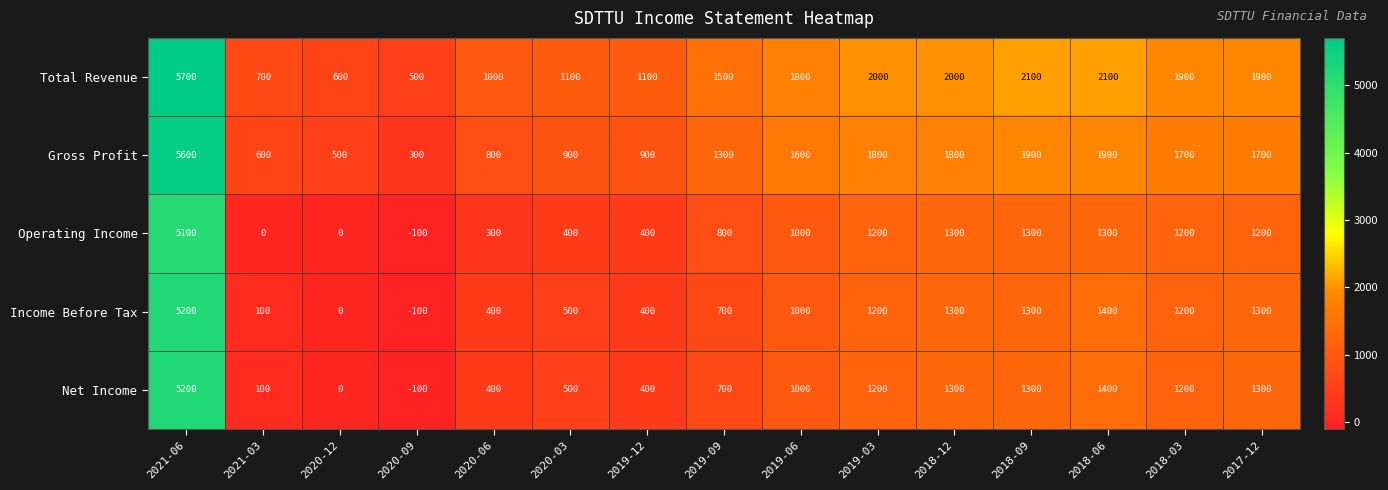

Is it true that Total Revenue equals 3778 at 2021-06?

False